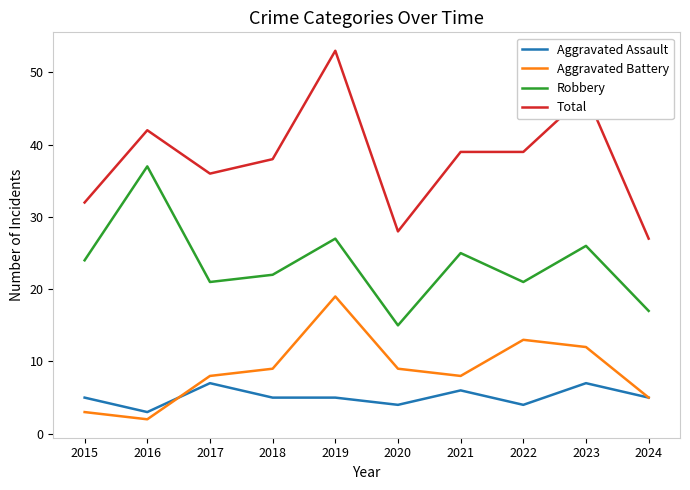

What is the difference between the maximum and second lowest values in the Aggravated Battery series?

16